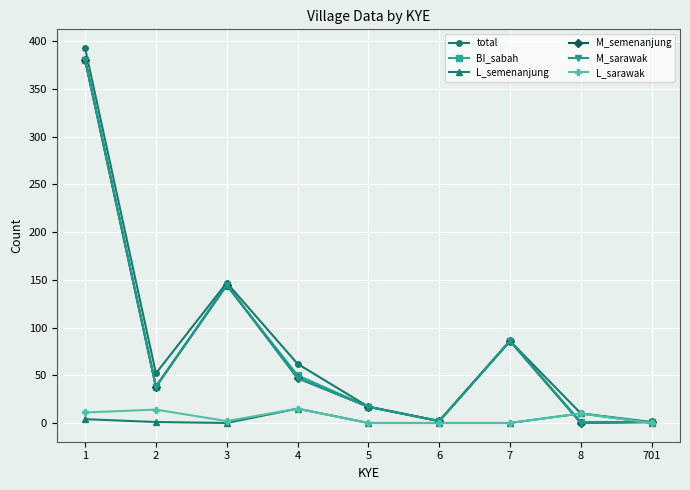

Reading right to left, what are all the values shown in this chart?

total: 1	10	86	2	17	62	147	52	393
BI_sabah: 1	1	86	2	17	50	144	38	380
L_semenanjung: 0	10	0	0	0	15	0	1	4
M_semenanjung: 1	0	86	2	17	47	145	38	381
M_sarawak: 1	0	86	2	17	47	145	38	381
L_sarawak: 0	10	0	0	0	15	2	14	11